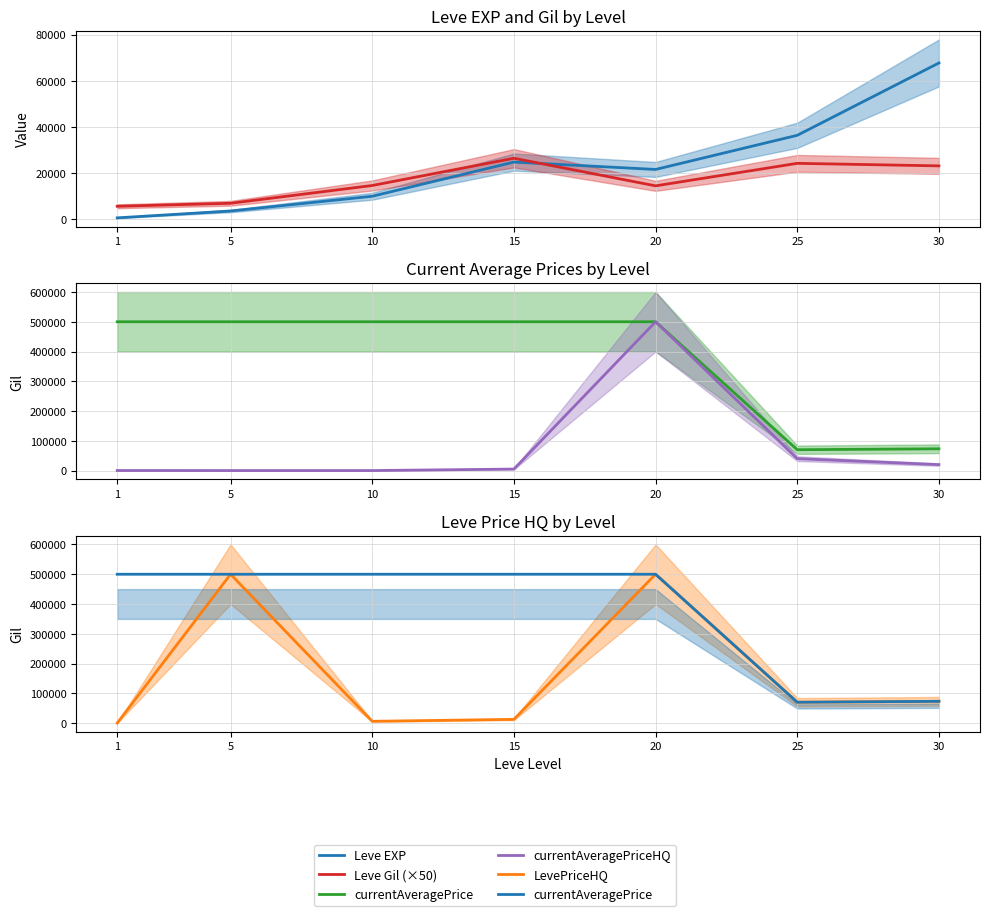

At how many categories does at least one series exceed 354130?

5